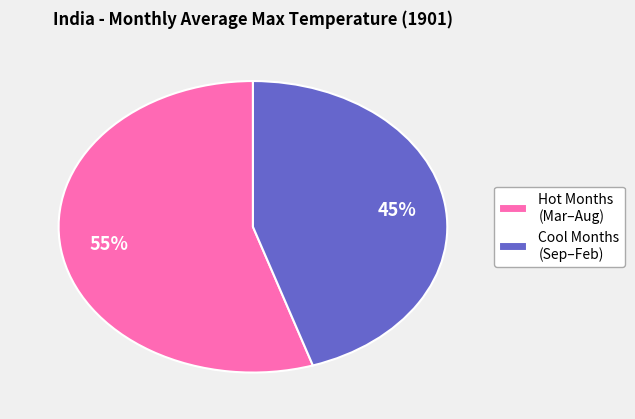

To the nearest percent, what percentage of the pie is Cool Months (Sep–Feb)?

45%